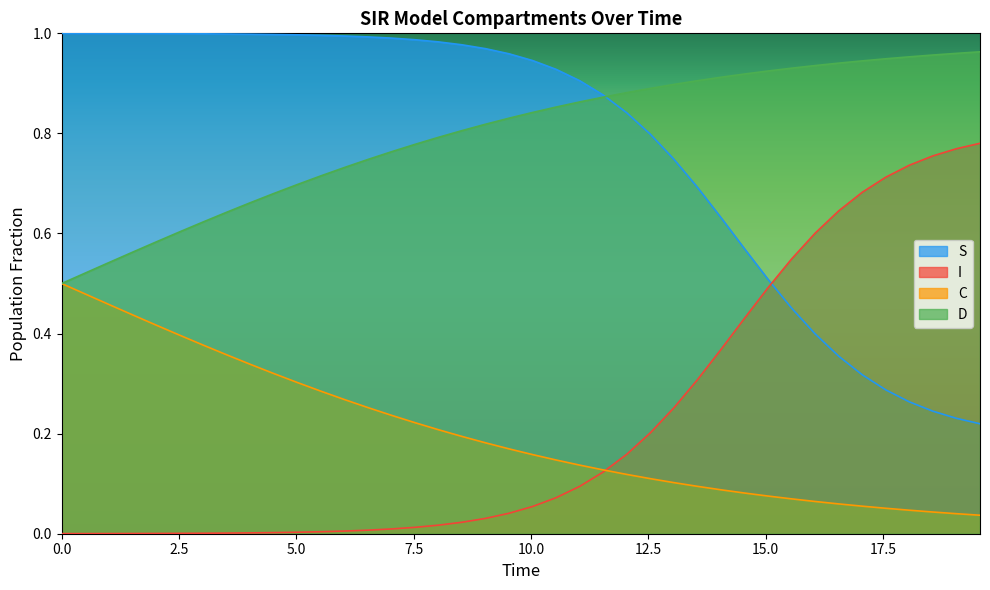

Which series has the largest total across all categories?

D